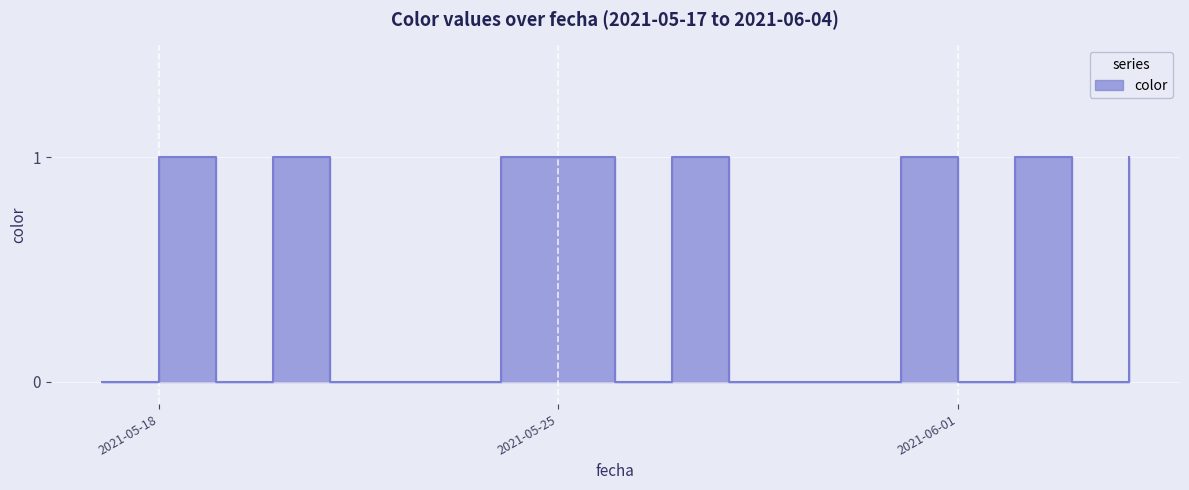

What is the difference between the maximum and minimum values?

1